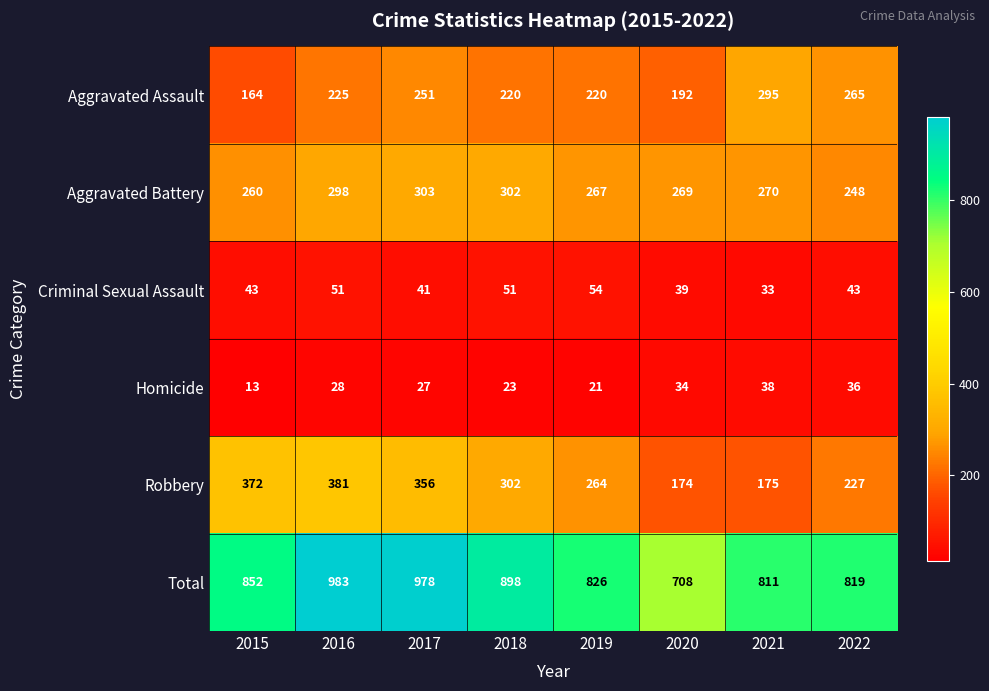

What is the minimum value shown in the chart?

13